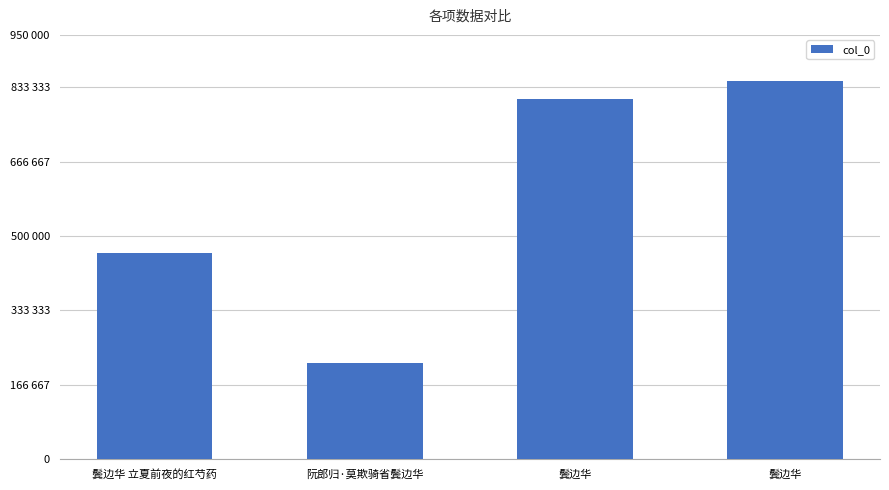

Does the chart contain stacked bars?

No